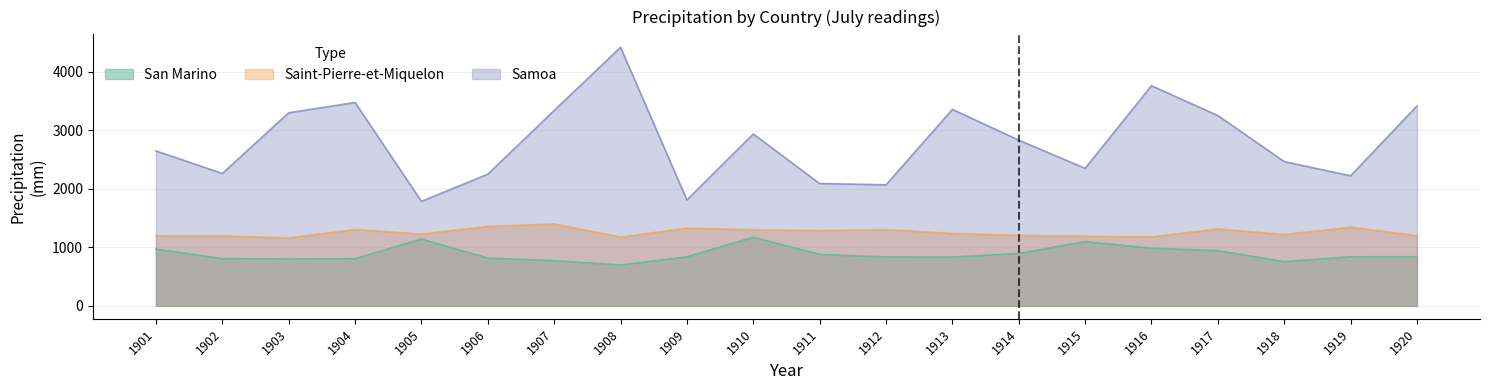

Rank the series by their maximum value, from highest to lowest.

Samoa, Saint-Pierre-et-Miquelon, San Marino